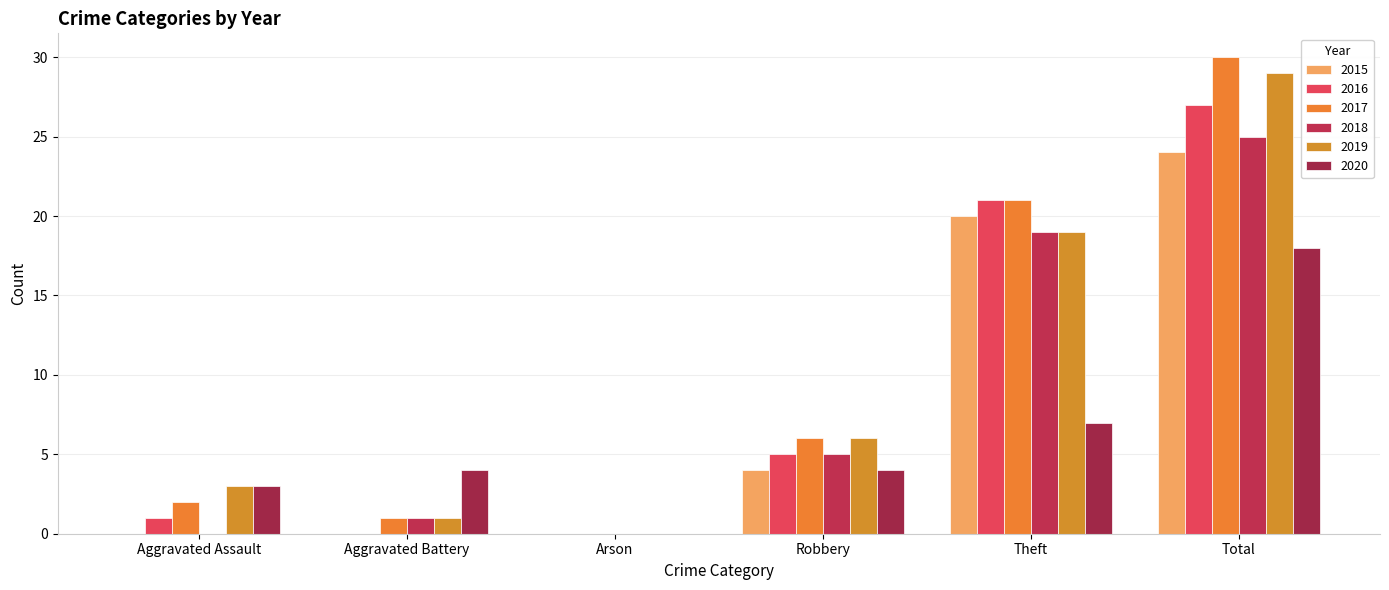

What value does the 2020 series have at Theft, to the nearest 10?

10